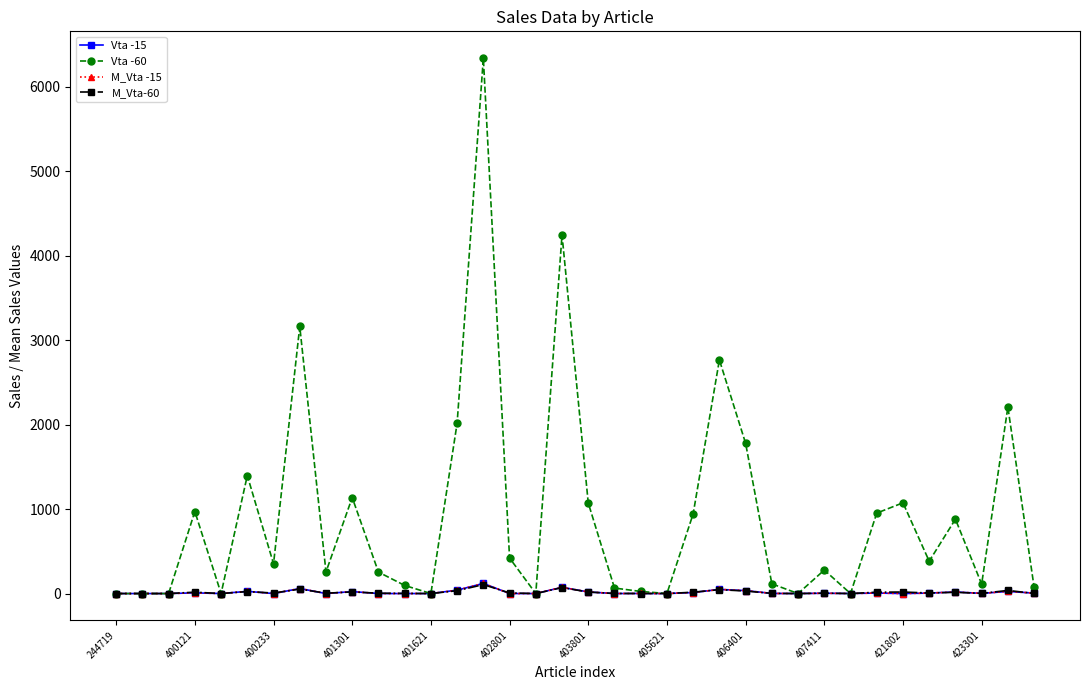

How many intersections are there between Vta -15 and M_Vta-60?

12